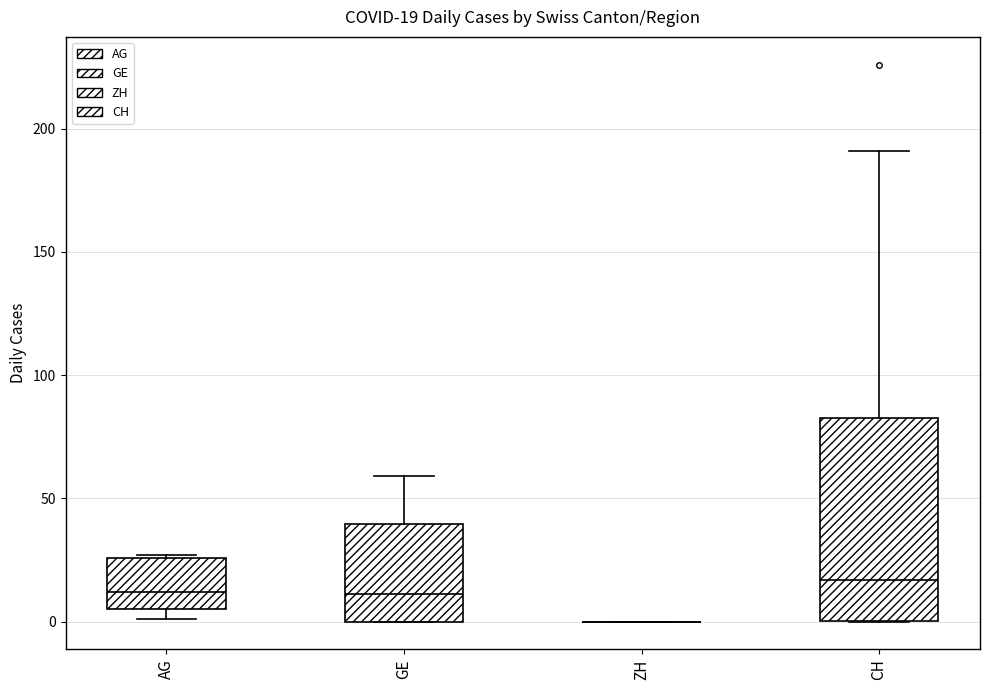

Which box is the tallest, from its lower edge to its upper edge?

CH